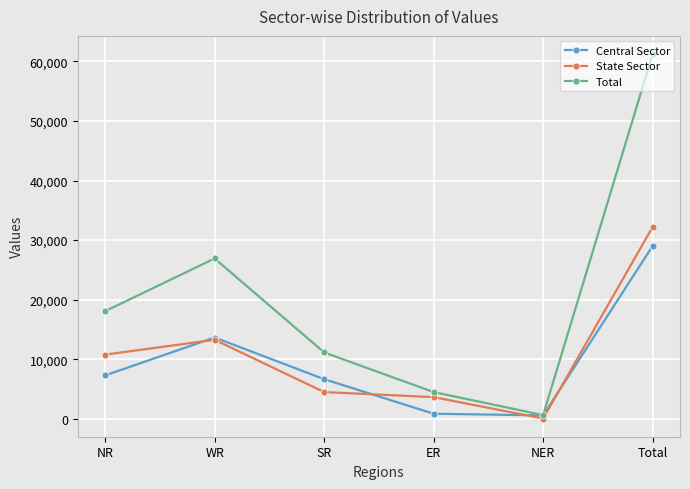

Is it true that State Sector equals 32218 at Total?

True